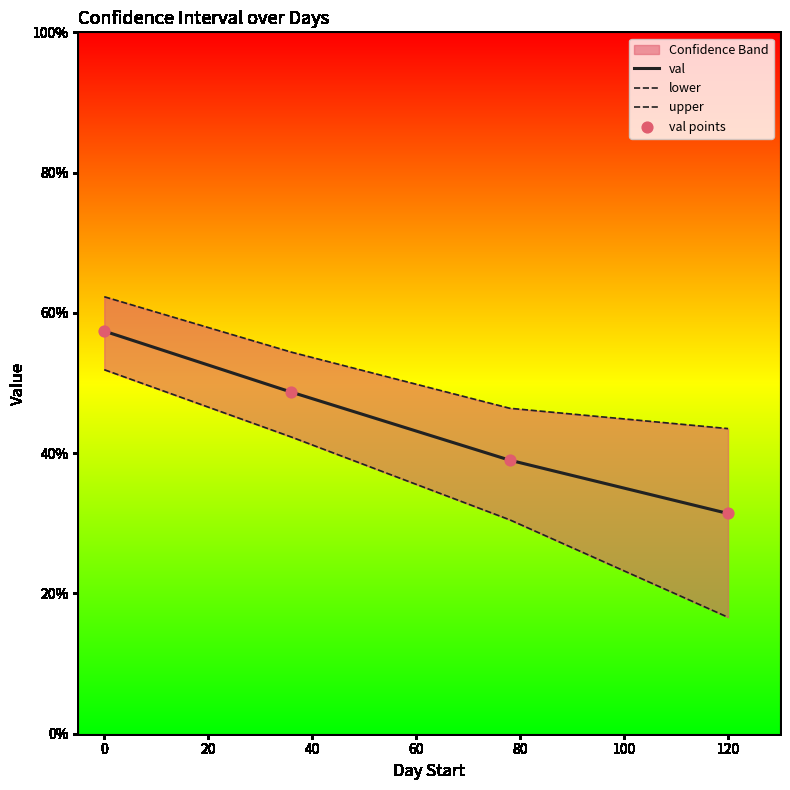

What is the total value across all series at 120?

1.2